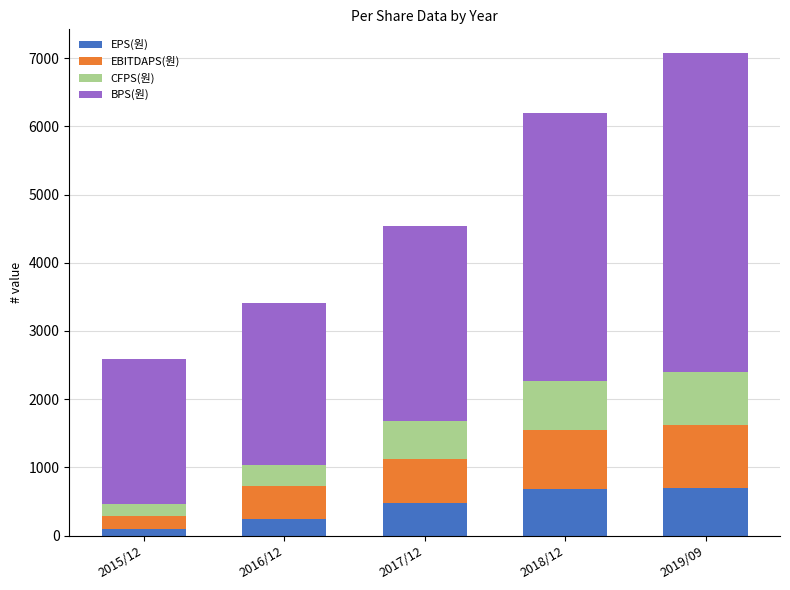

At which label does EPS(원) reach its minimum?

2015/12